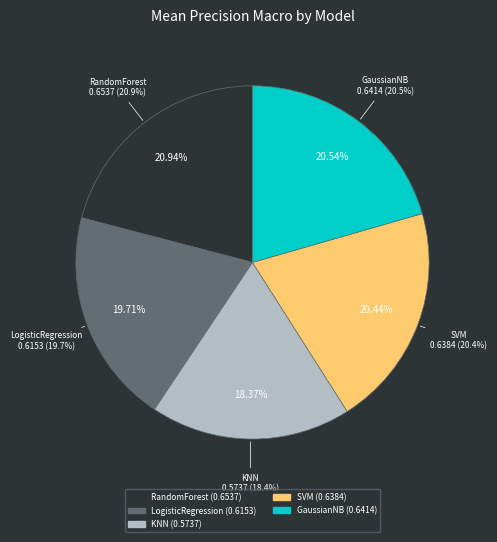

Between RandomForest and KNN, which is larger?

RandomForest